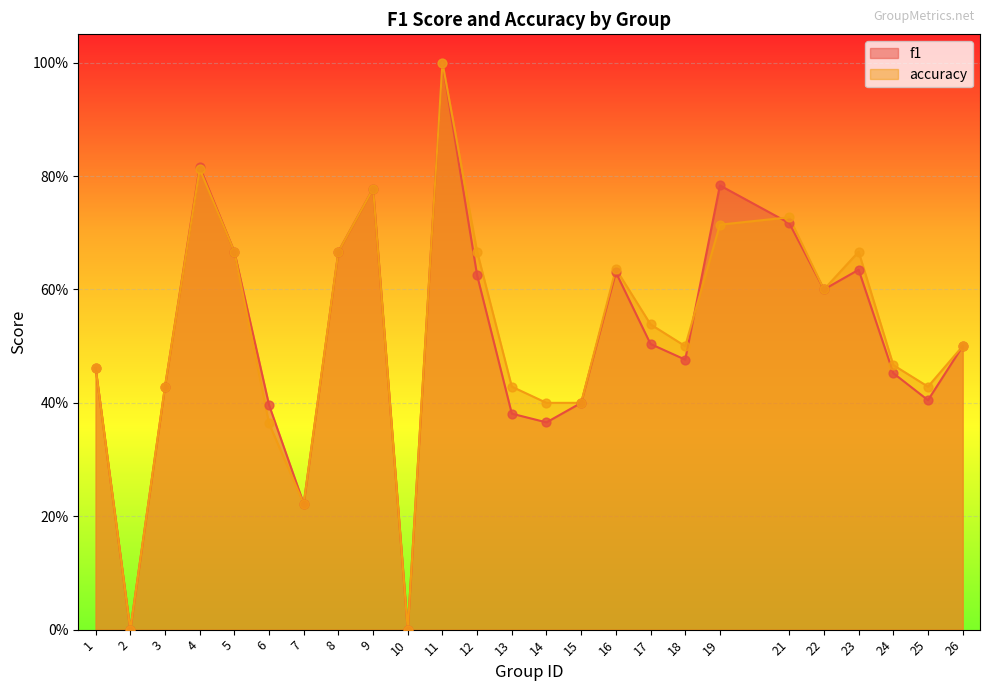

Which series reaches the maximum Y coordinate?

f1